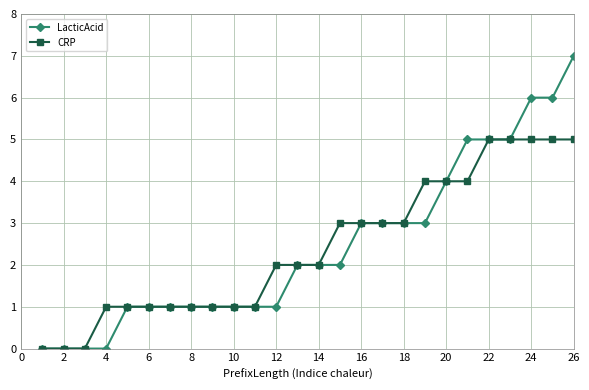

What is the sum of all CRP values?

63